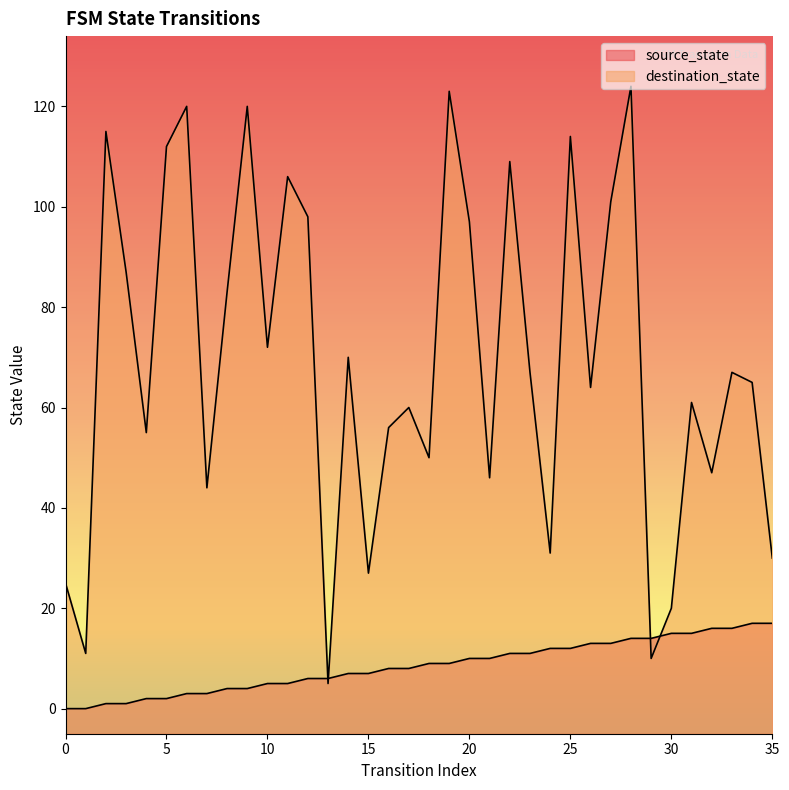

Is the value of destination_state at 1 greater than the value of source_state at 2?

Yes